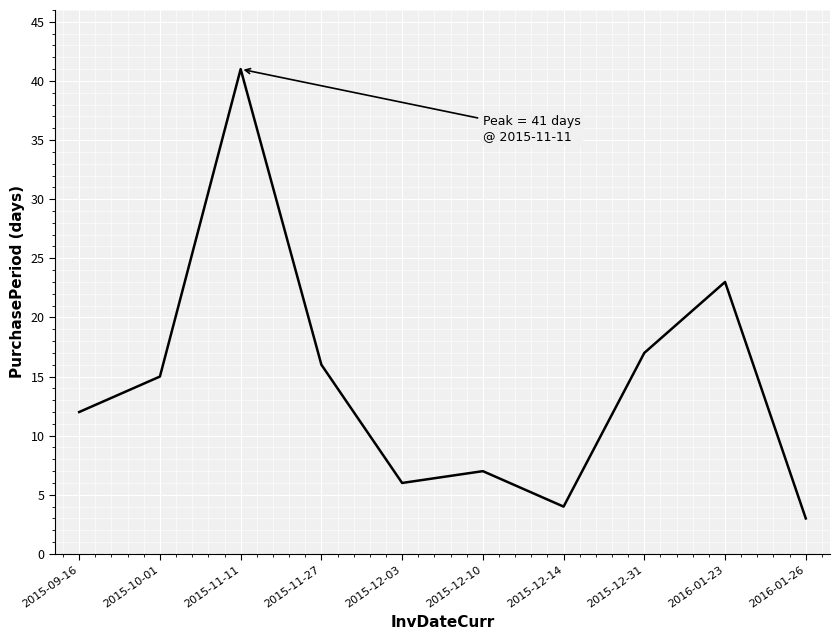

How many lines are shown in the chart?

1